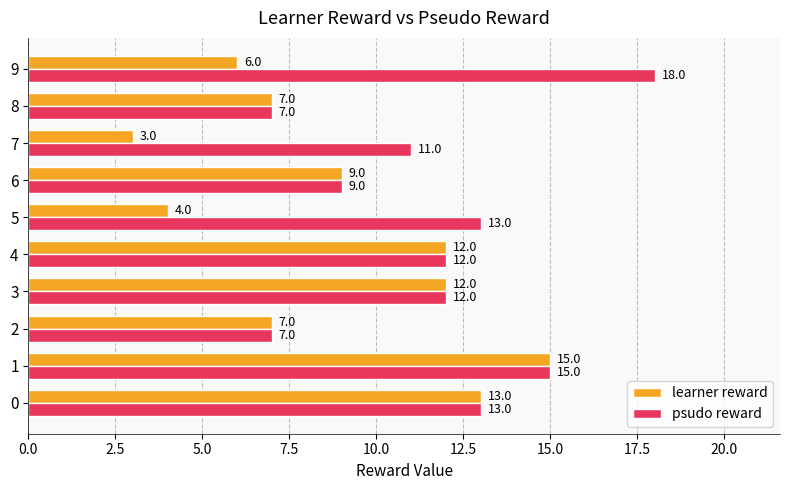

What is the maximum value shown in the chart?

18